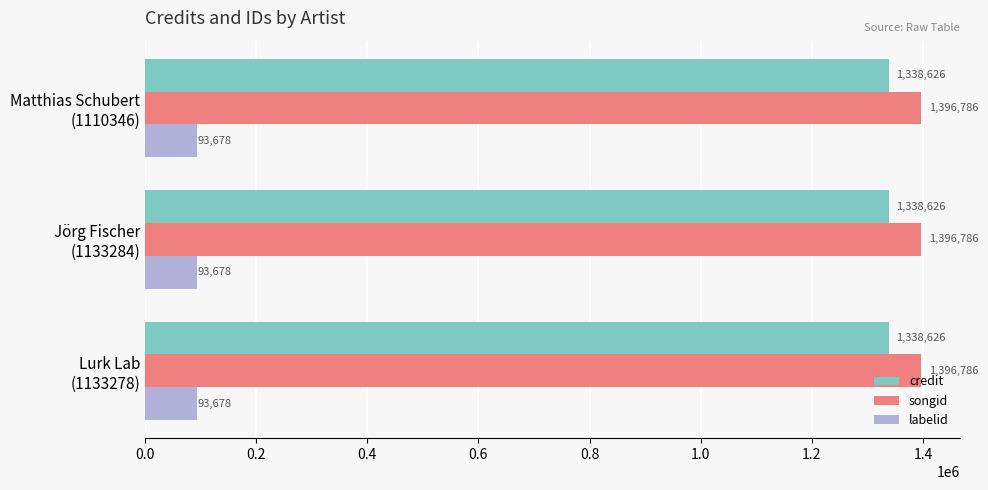

What is the sum of all labelid values?

281034